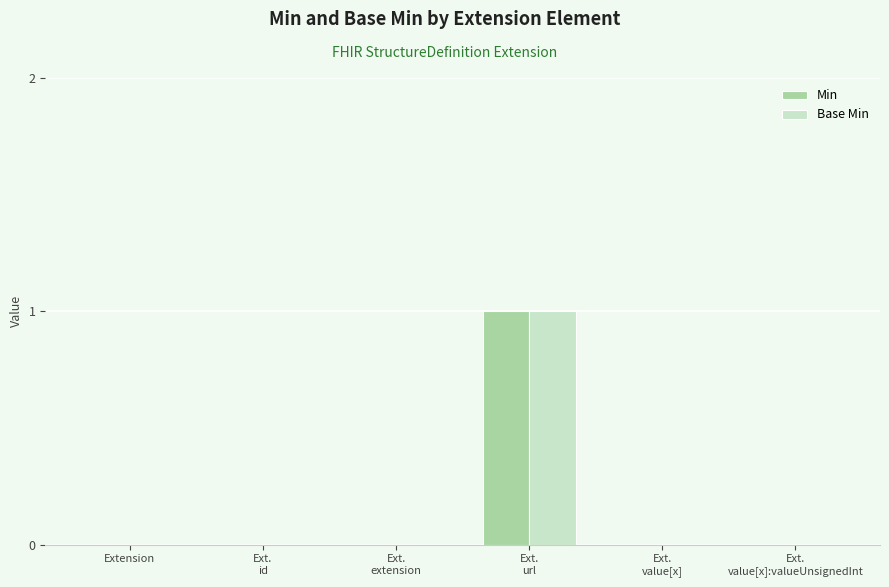

What is the approximate value of Base Min at Ext.
url?

1